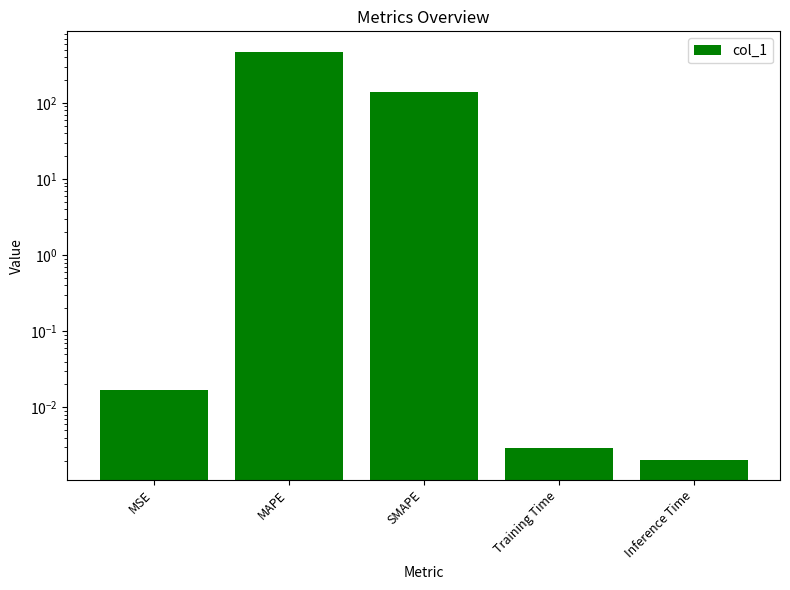

What is the label of the 5th bar from the left?

Inference Time